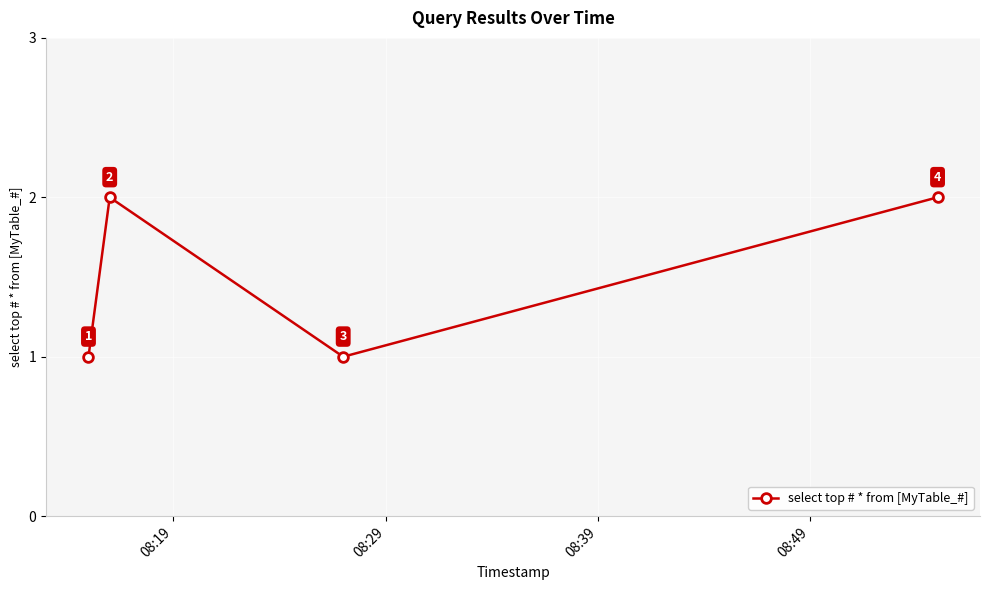

What is the value of the 1st point from the left?

1